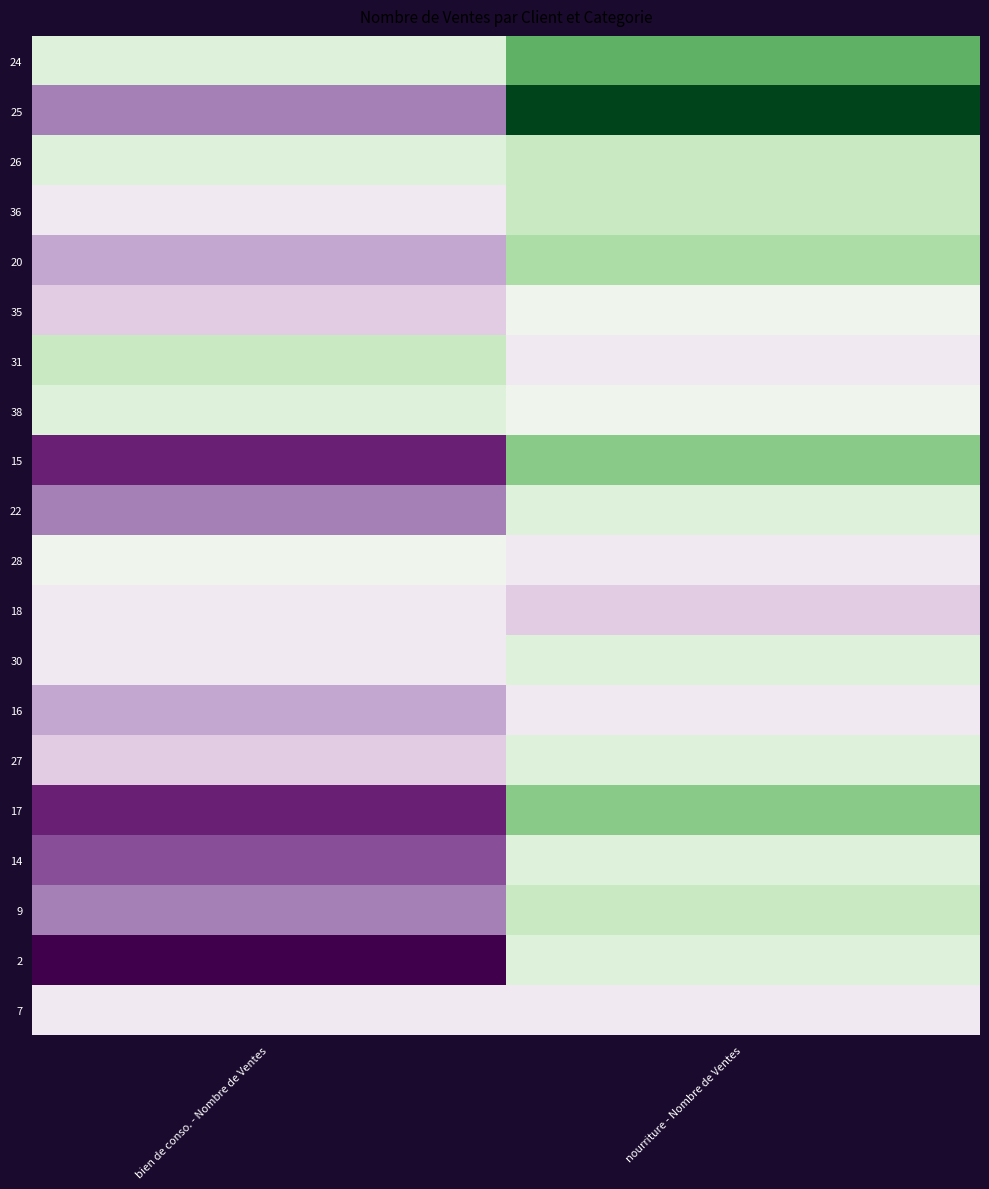

Reading left to right, extract all data points from this chart.

24: bien de conso. - Nombre de Ventes=10	nourriture - Nombre de Ventes=14
25: bien de conso. - Nombre de Ventes=5	nourriture - Nombre de Ventes=18
26: bien de conso. - Nombre de Ventes=10	nourriture - Nombre de Ventes=11
36: bien de conso. - Nombre de Ventes=8	nourriture - Nombre de Ventes=11
20: bien de conso. - Nombre de Ventes=6	nourriture - Nombre de Ventes=12
35: bien de conso. - Nombre de Ventes=7	nourriture - Nombre de Ventes=9
31: bien de conso. - Nombre de Ventes=11	nourriture - Nombre de Ventes=8
38: bien de conso. - Nombre de Ventes=10	nourriture - Nombre de Ventes=9
15: bien de conso. - Nombre de Ventes=3	nourriture - Nombre de Ventes=13
22: bien de conso. - Nombre de Ventes=5	nourriture - Nombre de Ventes=10
28: bien de conso. - Nombre de Ventes=9	nourriture - Nombre de Ventes=8
18: bien de conso. - Nombre de Ventes=8	nourriture - Nombre de Ventes=7
30: bien de conso. - Nombre de Ventes=8	nourriture - Nombre de Ventes=10
16: bien de conso. - Nombre de Ventes=6	nourriture - Nombre de Ventes=8
27: bien de conso. - Nombre de Ventes=7	nourriture - Nombre de Ventes=10
17: bien de conso. - Nombre de Ventes=3	nourriture - Nombre de Ventes=13
14: bien de conso. - Nombre de Ventes=4	nourriture - Nombre de Ventes=10
9: bien de conso. - Nombre de Ventes=5	nourriture - Nombre de Ventes=11
2: bien de conso. - Nombre de Ventes=2	nourriture - Nombre de Ventes=10
7: bien de conso. - Nombre de Ventes=8	nourriture - Nombre de Ventes=8